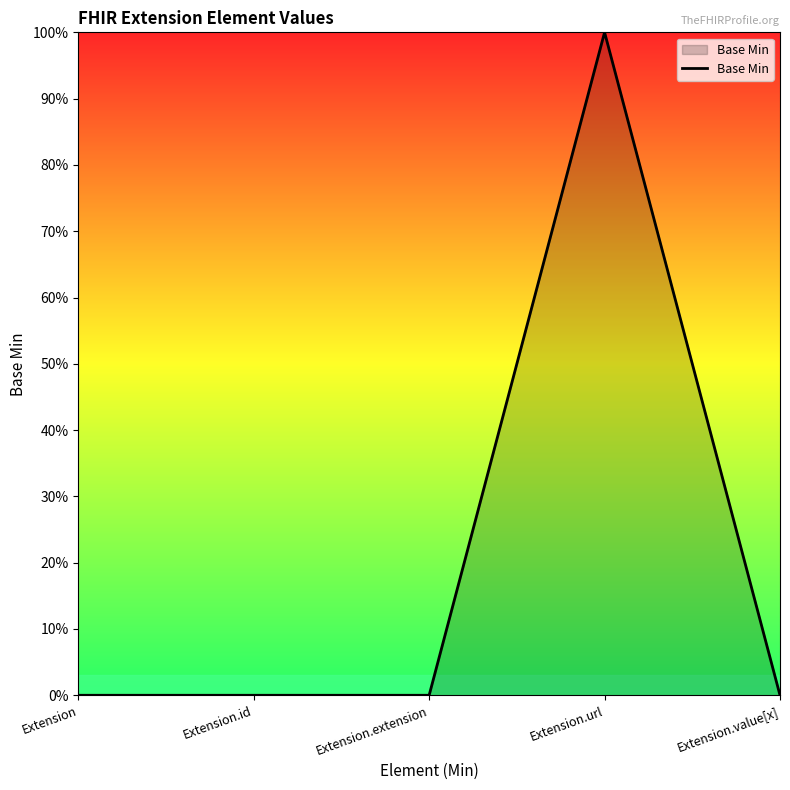

Does the chart display data point markers on the line(s)?

No